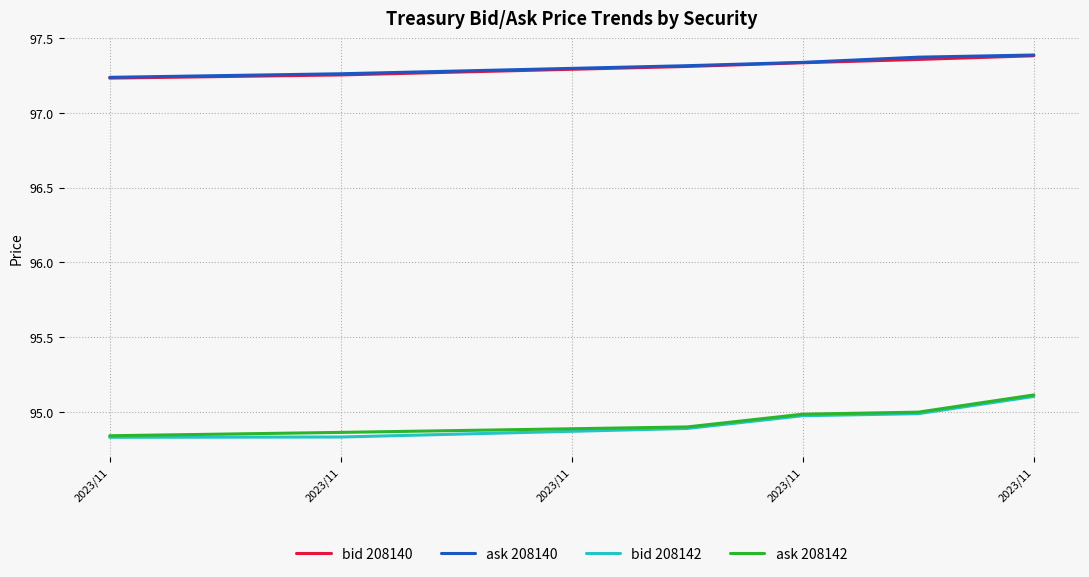

True or false: bid 208140 and bid 208142 intersect in this chart.

False